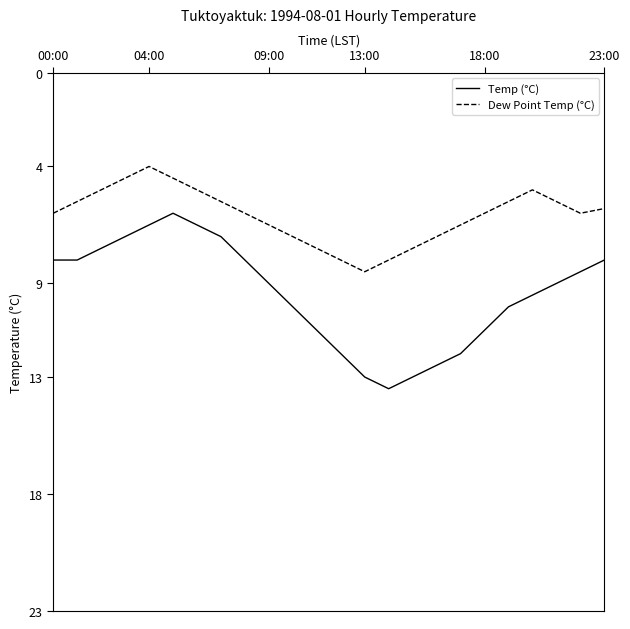

Does the chart have visible grid lines?

No